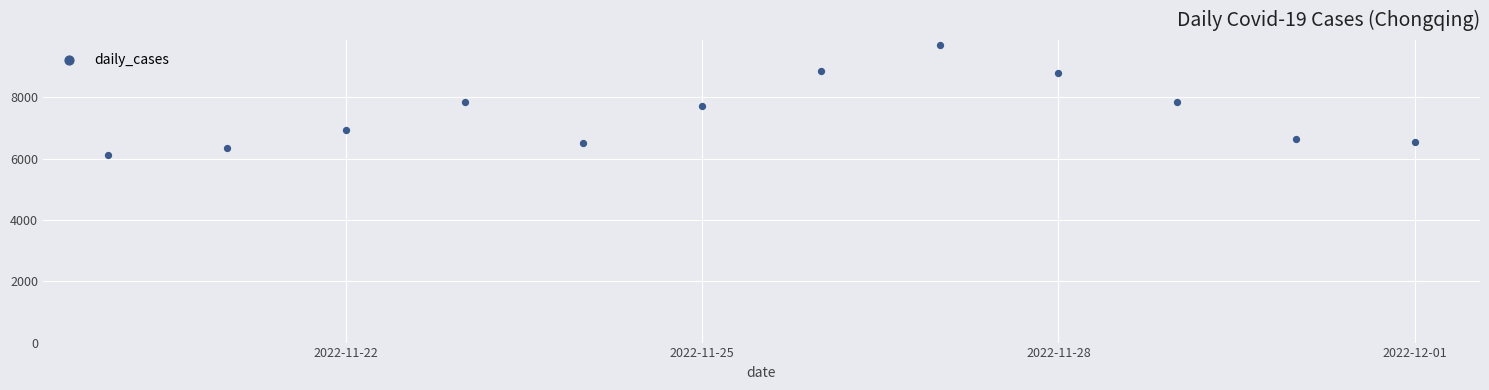

What is the average Y value?

7485